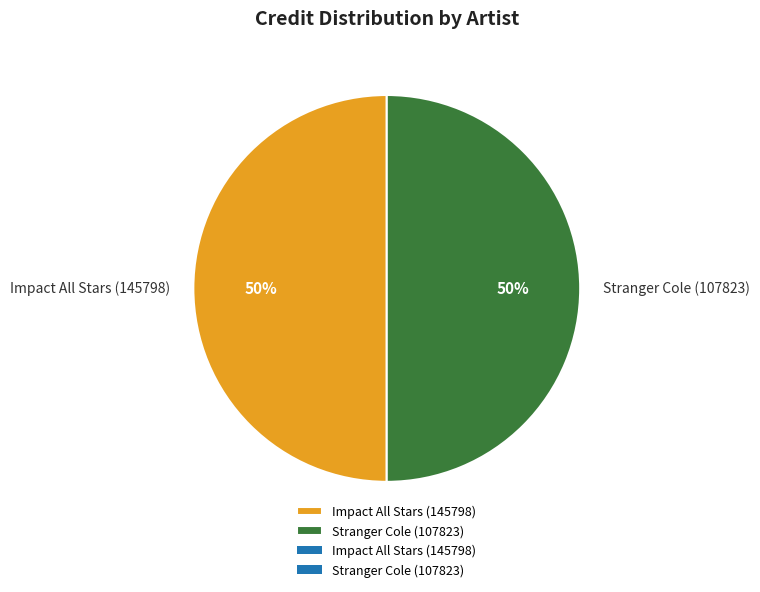

True or false: Impact All Stars (145798) accounts for 50% of the total.

True